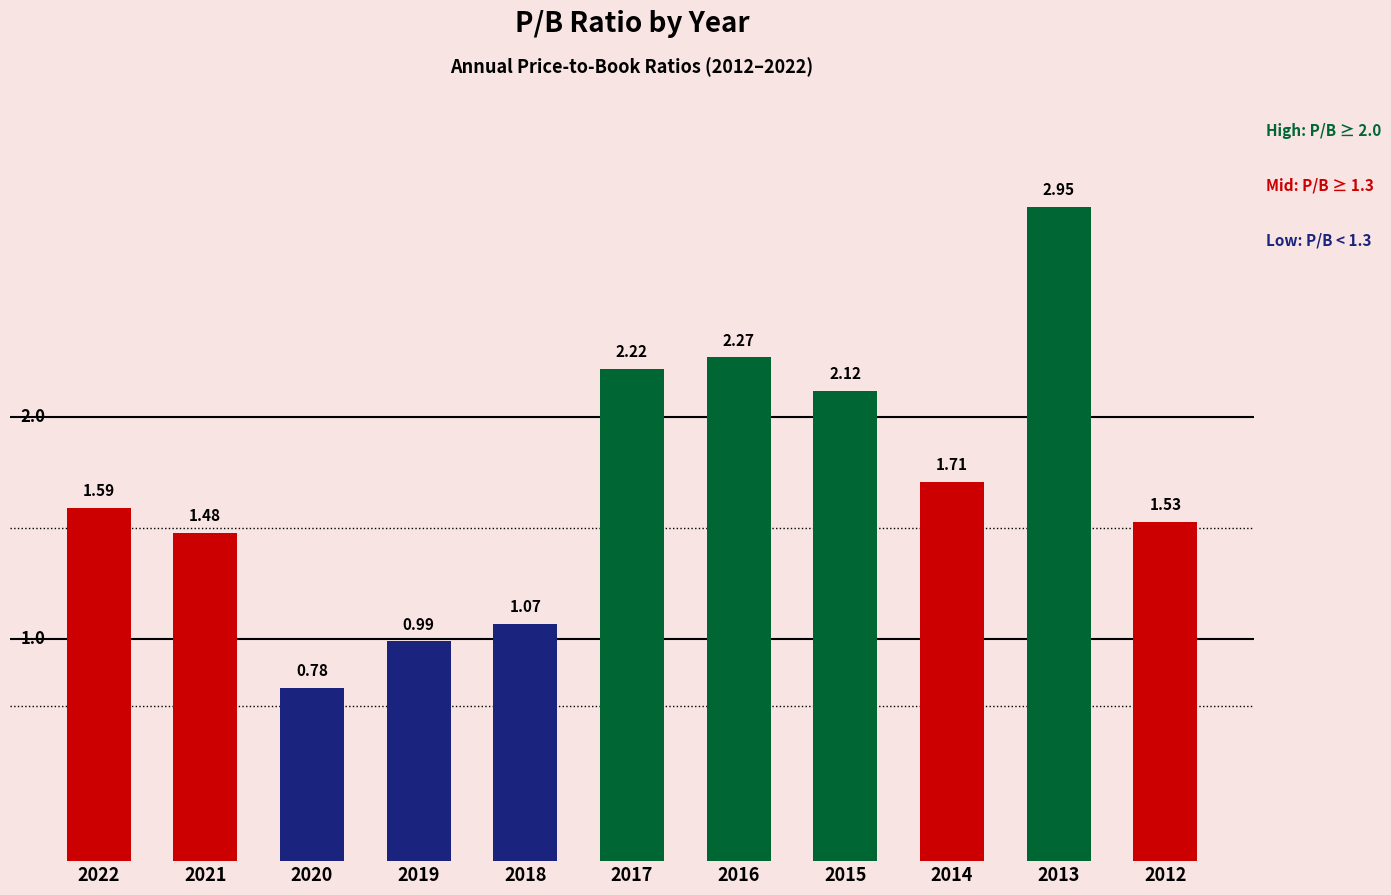

How many values exceed 1?

9